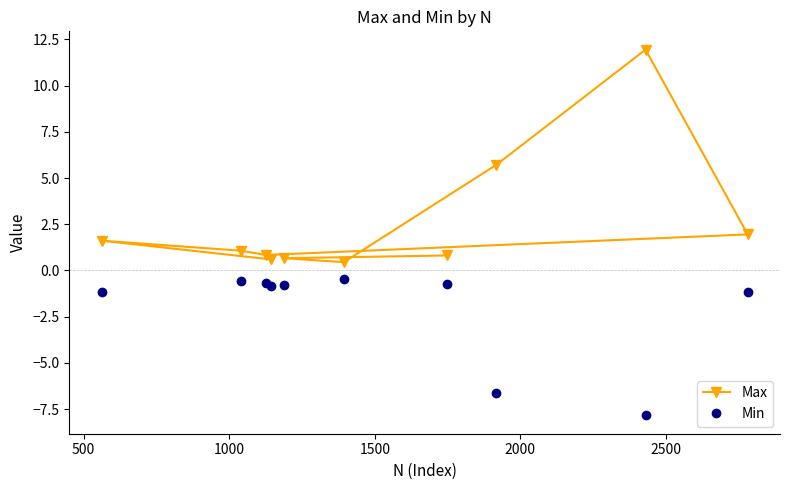

Which series has the largest range (max minus min)?

Max